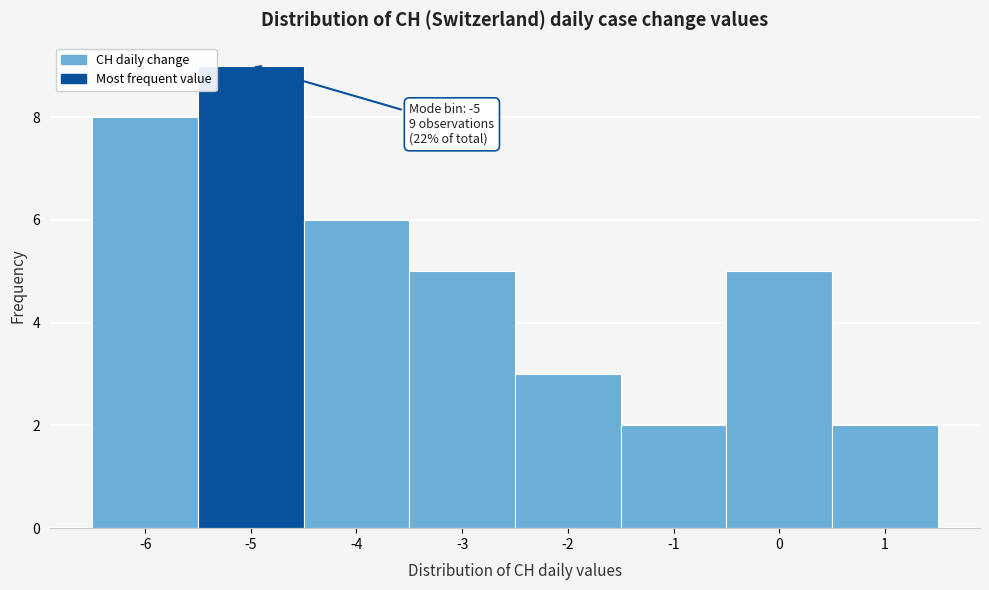

Over which range of the x-axis is the bar tallest?

-5.5 to -4.5